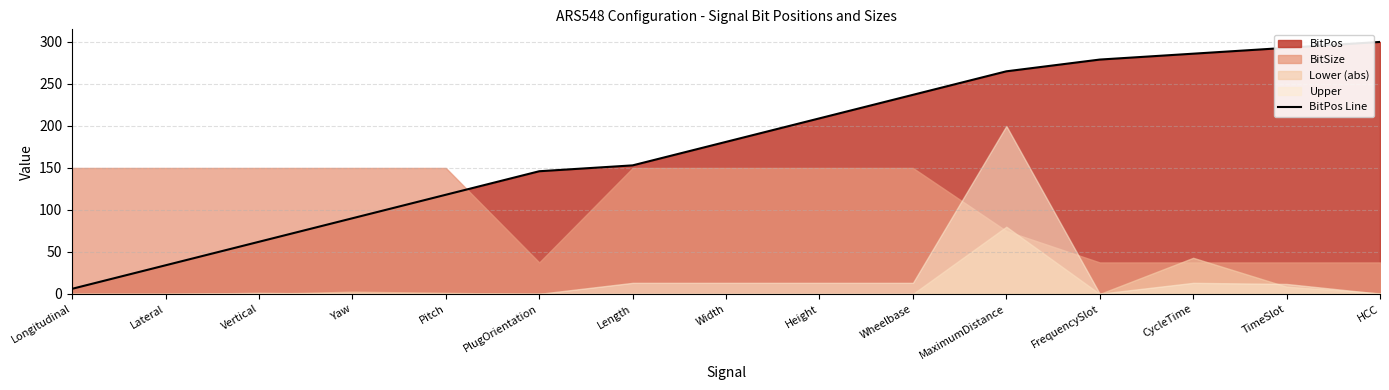

What is the sum of all values?

2659.8